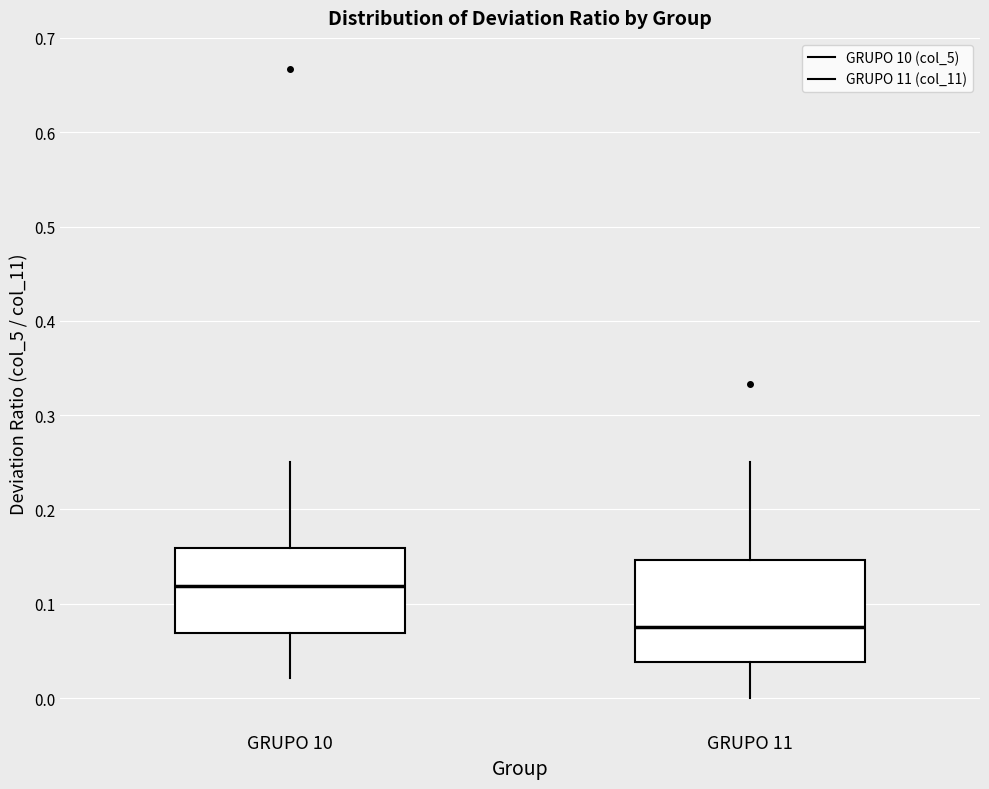

Where does the upper whisker of the box for GRUPO 11 end on the y-axis? The values are not printed on the chart, so give them approximately, as read against the axis.

0.25